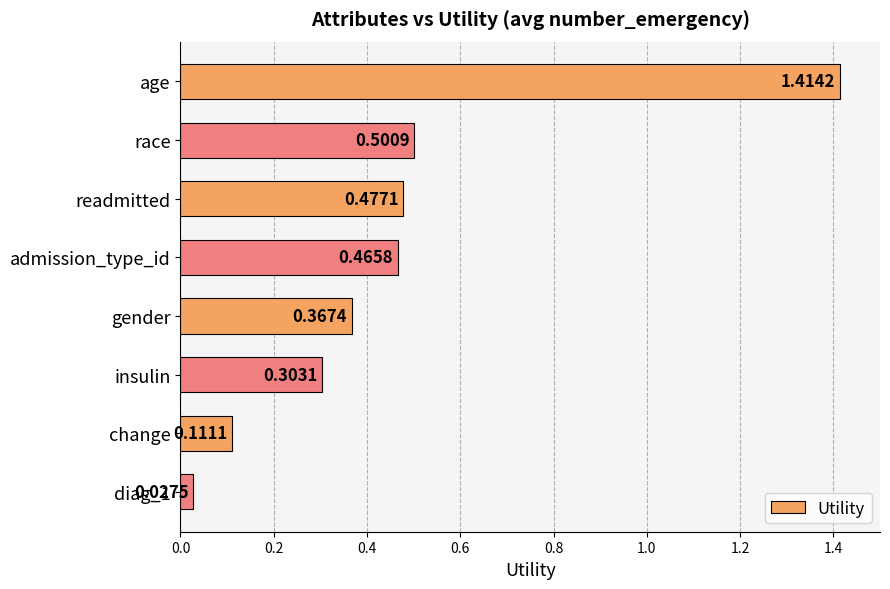

Rank the categories by value from lowest to highest.

diag_1, change, insulin, gender, admission_type_id, readmitted, race, age